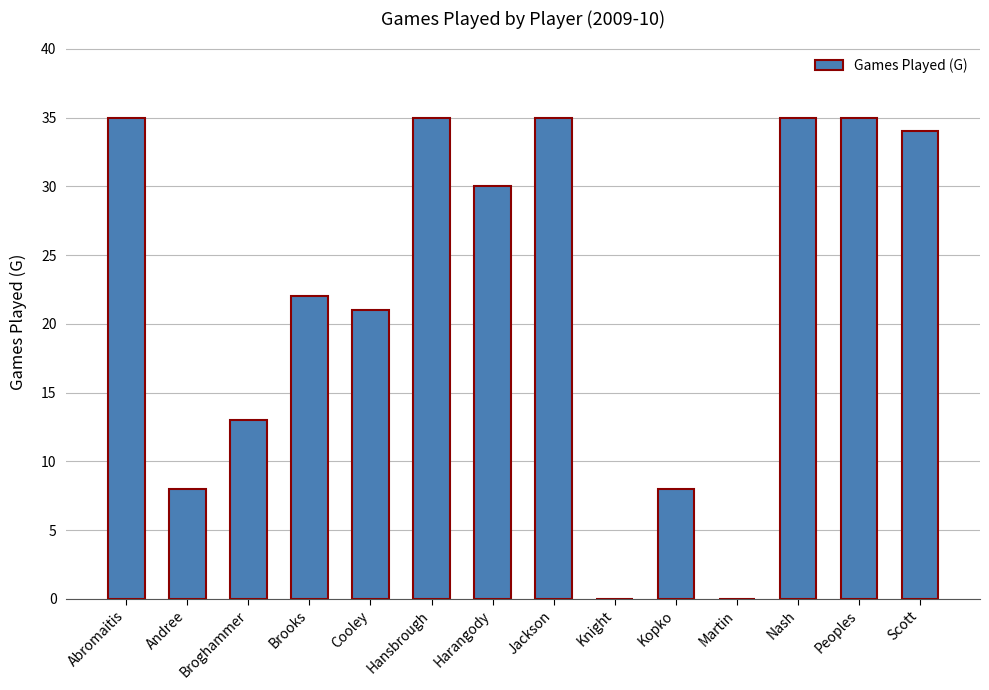

True or false: the data shows 0 at Martin.

True